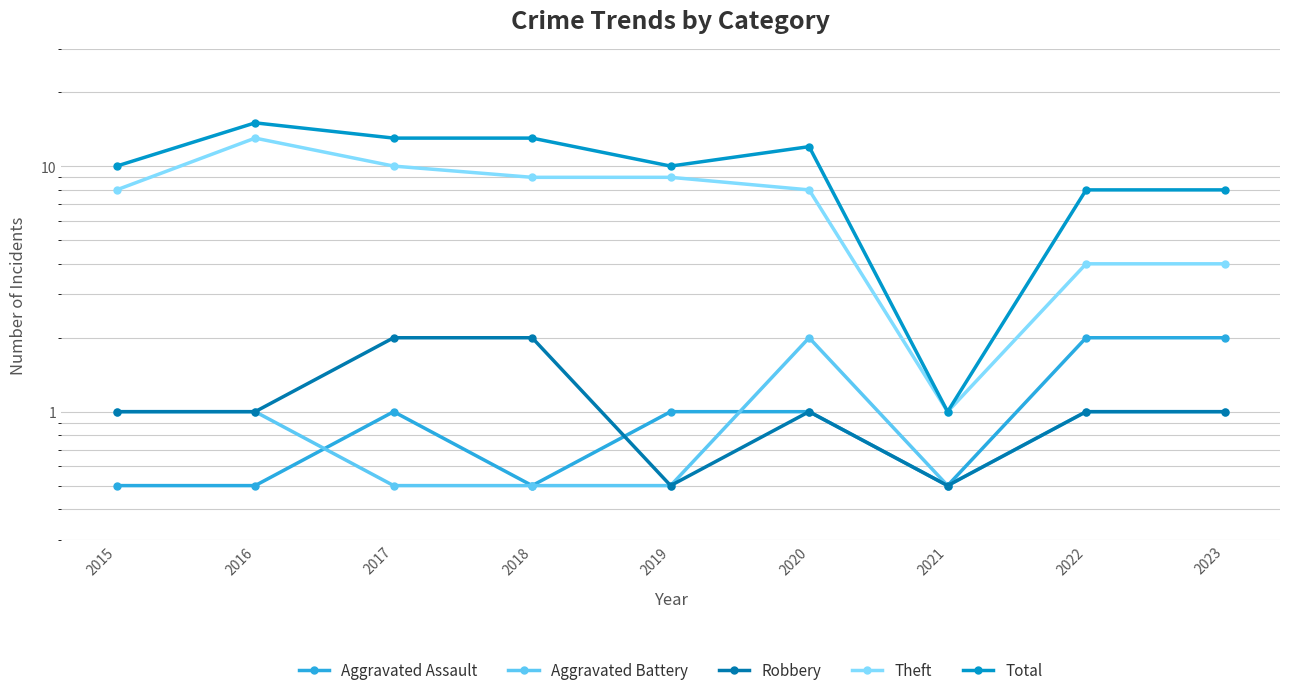

What is the total value across all series at 2023?

16.0